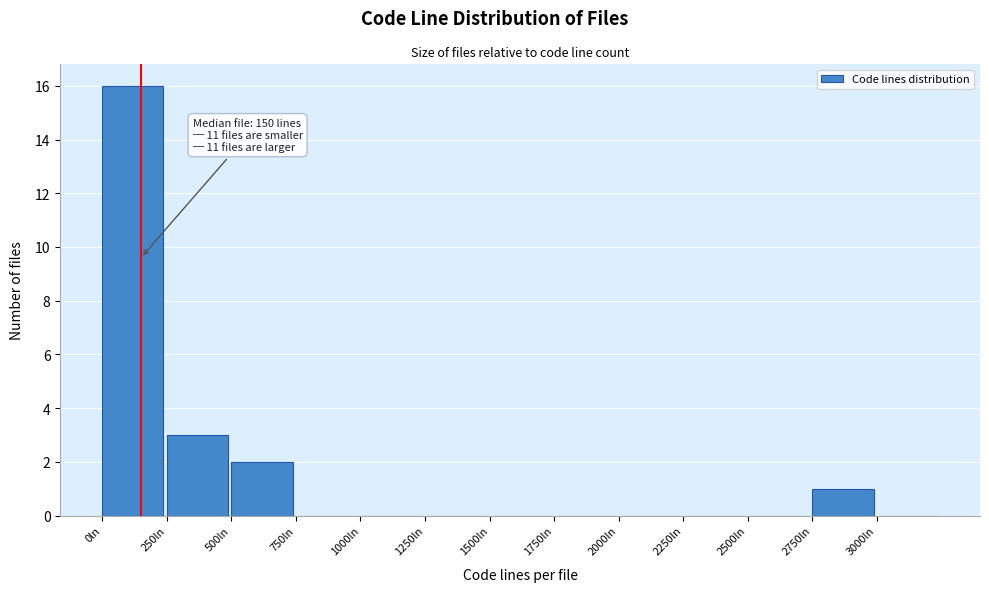

Which range on the x-axis has the tallest bar?

0 to 250